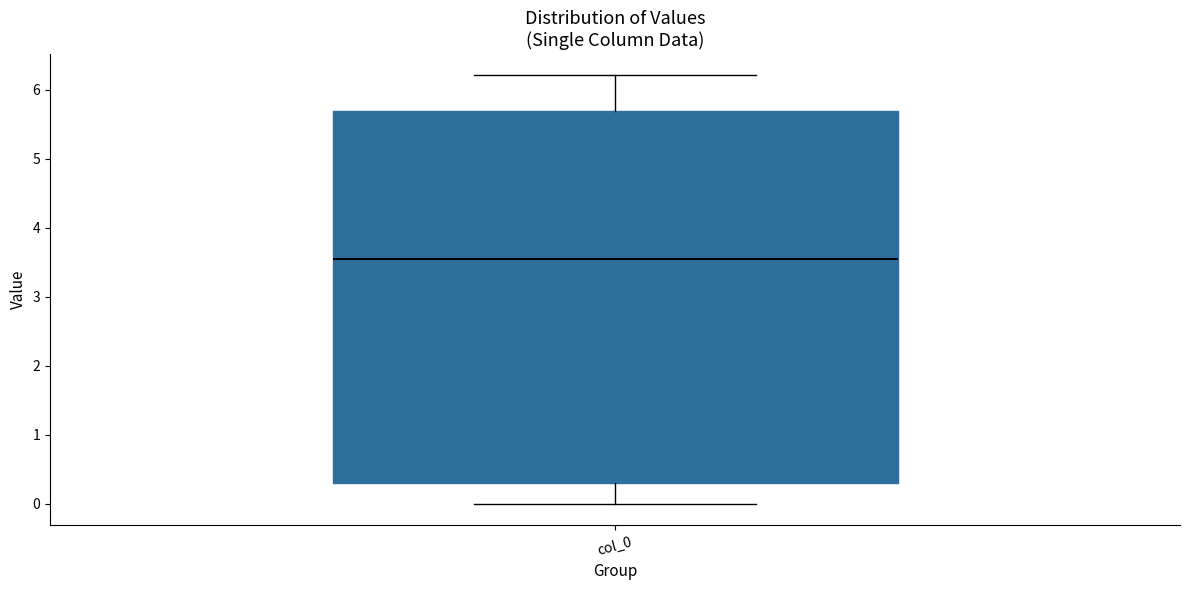

Transcribe this box plot: give where the median line is, the range the box spans, and where the two whiskers end, as read against the y-axis. The values are not printed on the chart, so give them approximately, as read against the axis.

median 3.6, box 0.3 to 5.7, whiskers 0.0 to 6.2